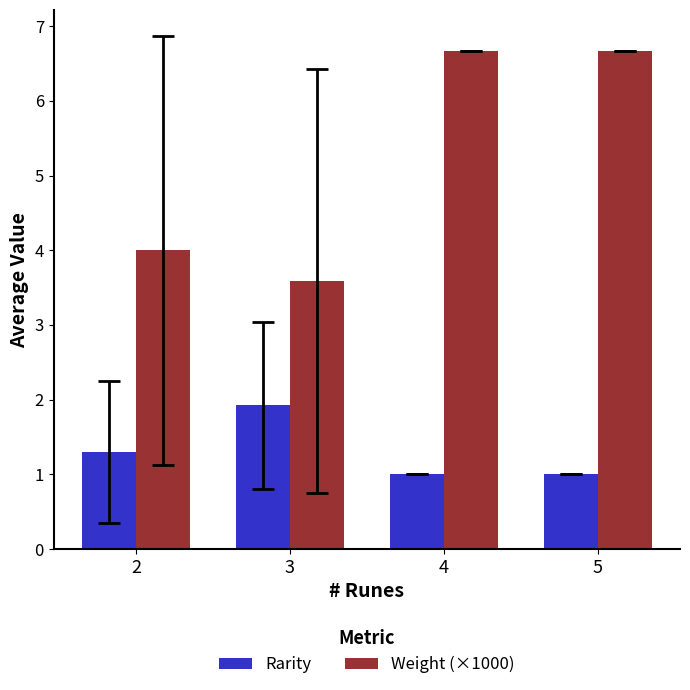

The Weight (×1000) series shows 6.7 at 5. True or false?

True